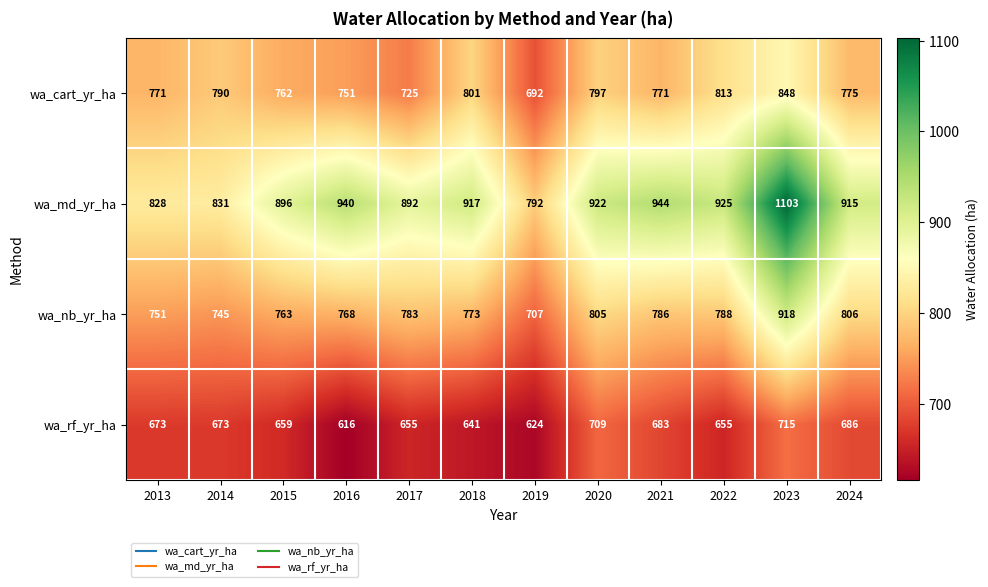

How many series are shown in this chart?

4